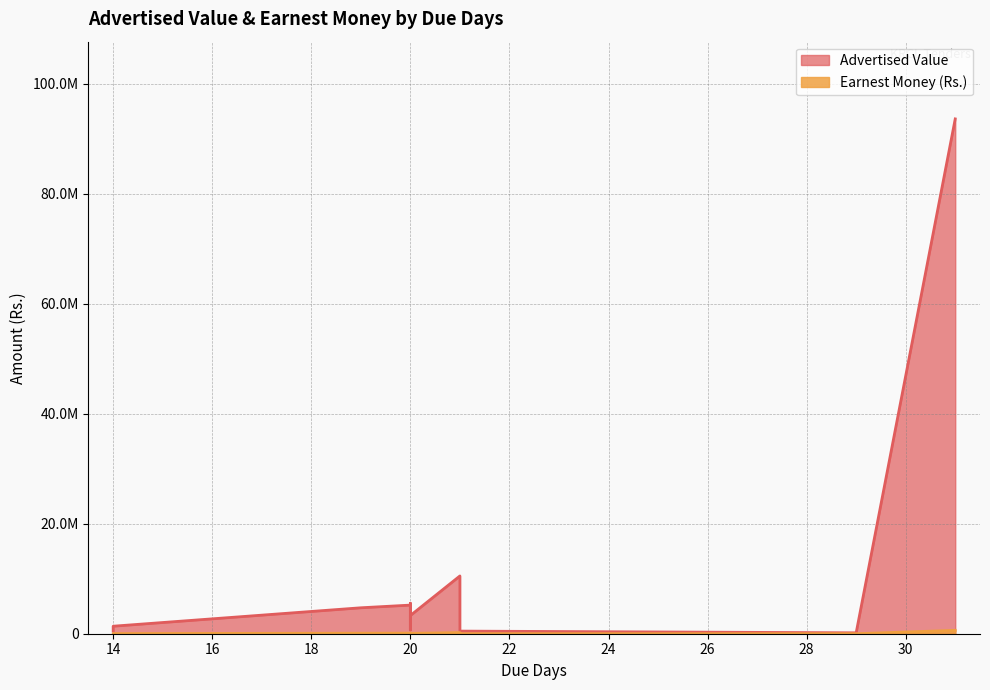

What is the difference between the maximum and second lowest values in the Earnest Money (Rs.) series?

609100.0